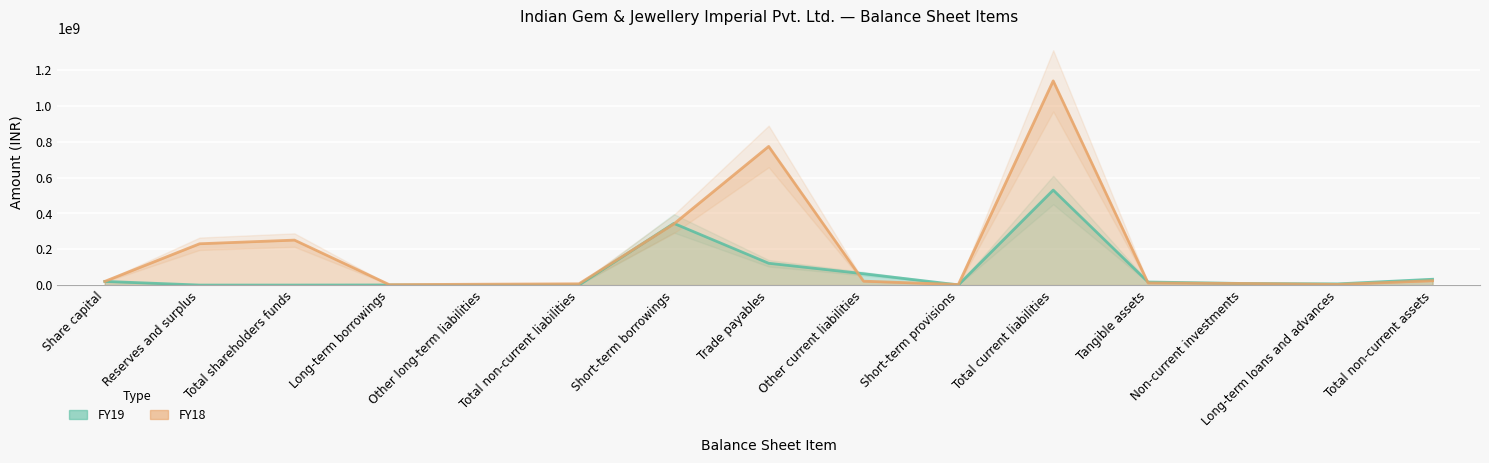

Where does the FY18 series first go above 20395350?

Reserves and surplus